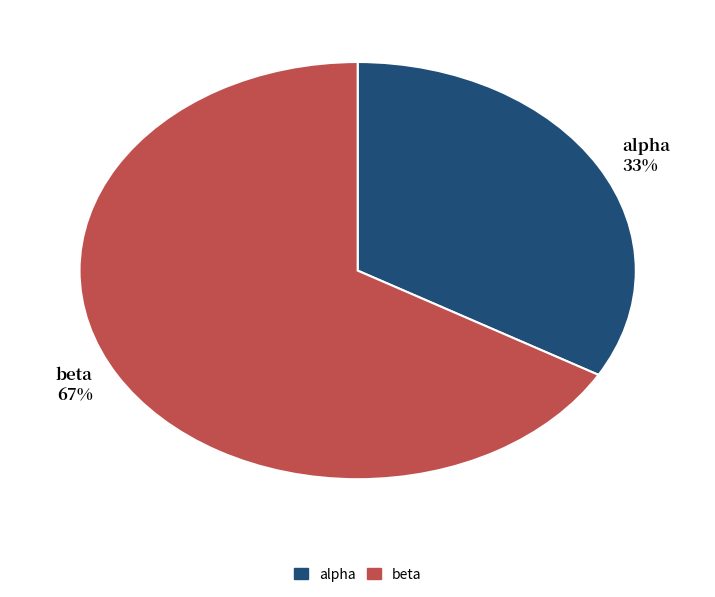

Is it true that beta is 74% of the pie?

False